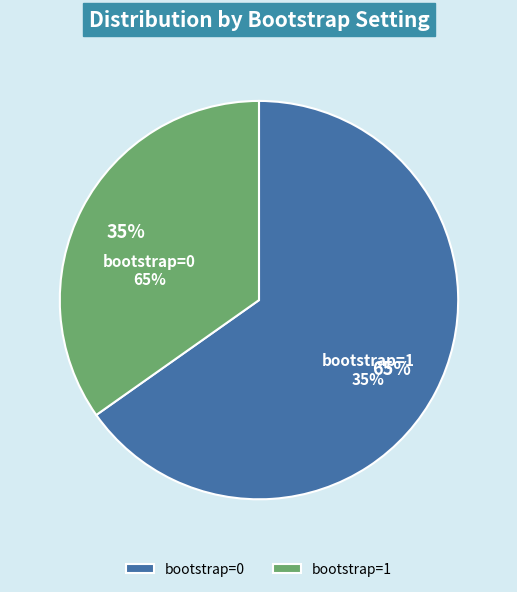

Count the number of slices in the pie.

2